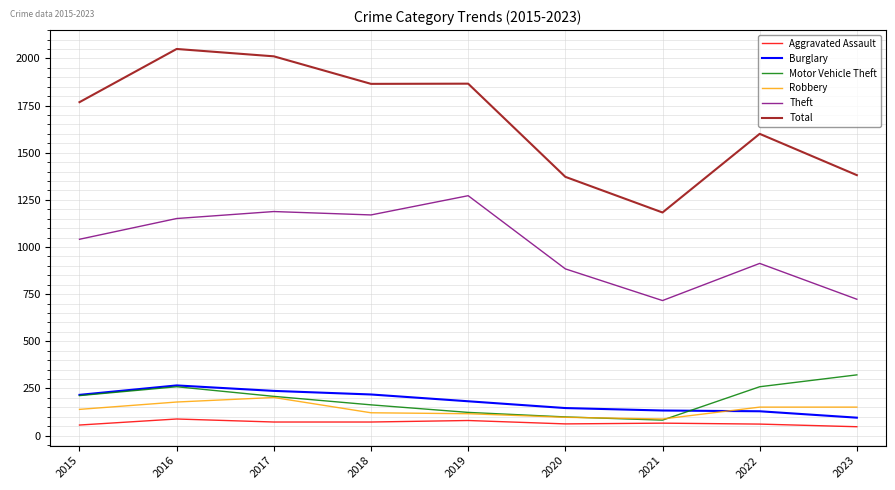

What is the sum of the Motor Vehicle Theft values at 2023 and 2018?

485